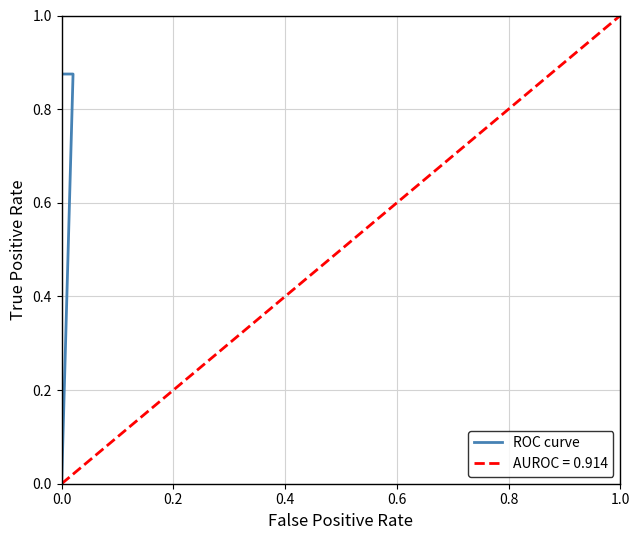

True or false: there are more than 2 points higher than both neighbors.

False